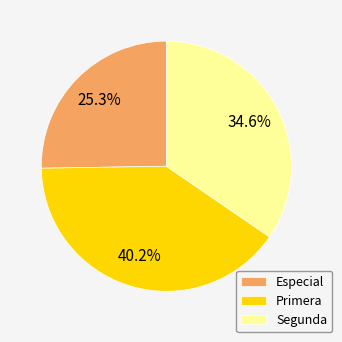

What is the ratio of the value at Primera to the value at Especial?

1.6